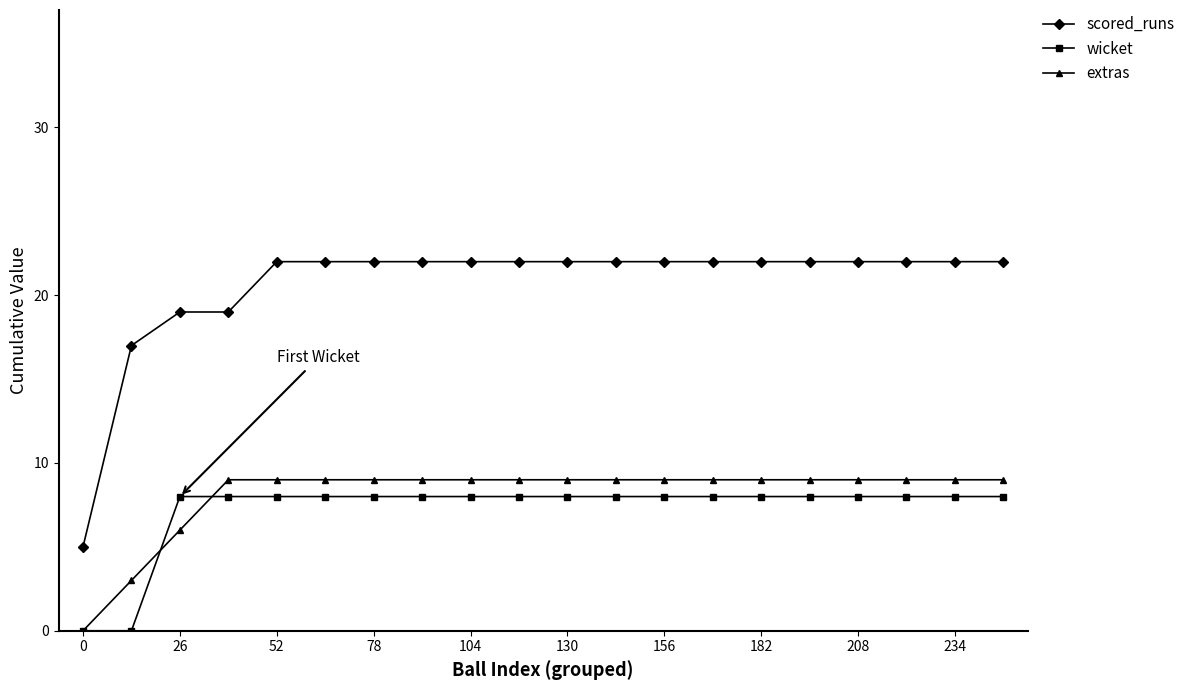

What is the sum of all wicket values?

144